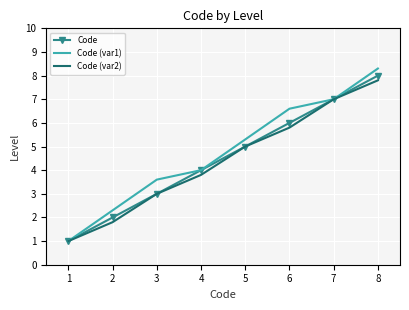

Is it true that Code equals 6.0 at 6?

True